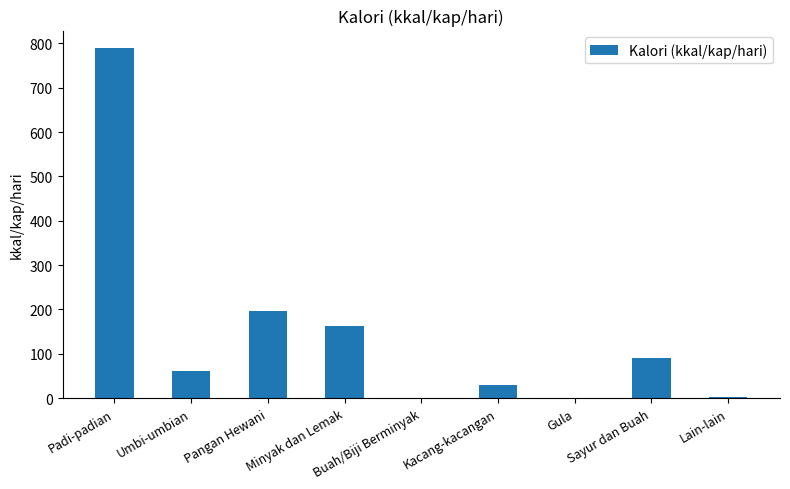

True or false: the data shows 61.3 at Umbi-umbian.

True